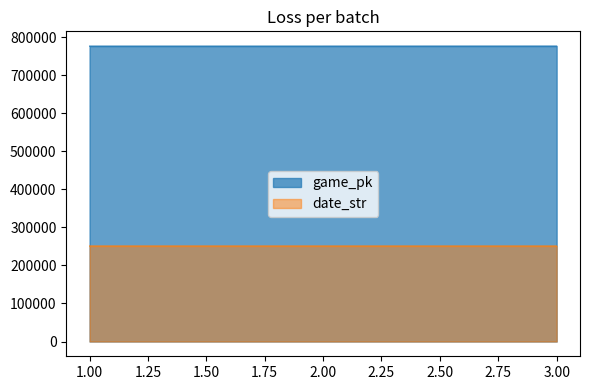

List the series in order of their overall mean, highest first.

game_pk, date_str